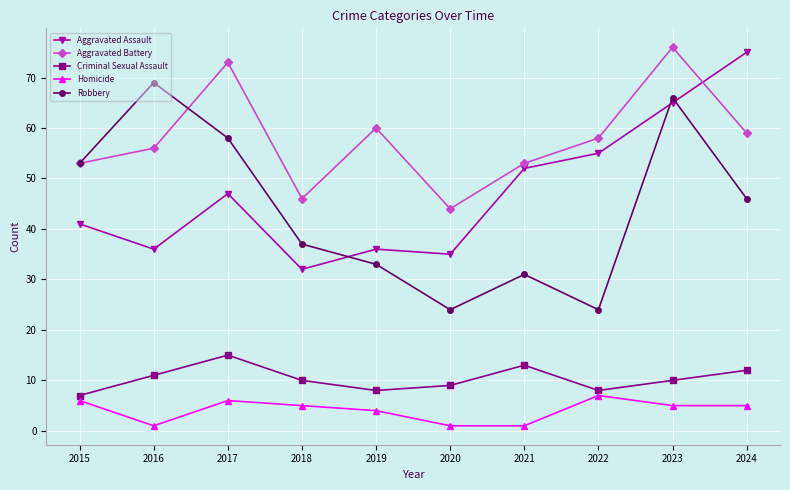

Reading left to right, extract all data points from this chart.

Aggravated Assault: 41	36	47	32	36	35	52	55	65	75
Aggravated Battery: 53	56	73	46	60	44	53	58	76	59
Criminal Sexual Assault: 7	11	15	10	8	9	13	8	10	12
Homicide: 6	1	6	5	4	1	1	7	5	5
Robbery: 53	69	58	37	33	24	31	24	66	46